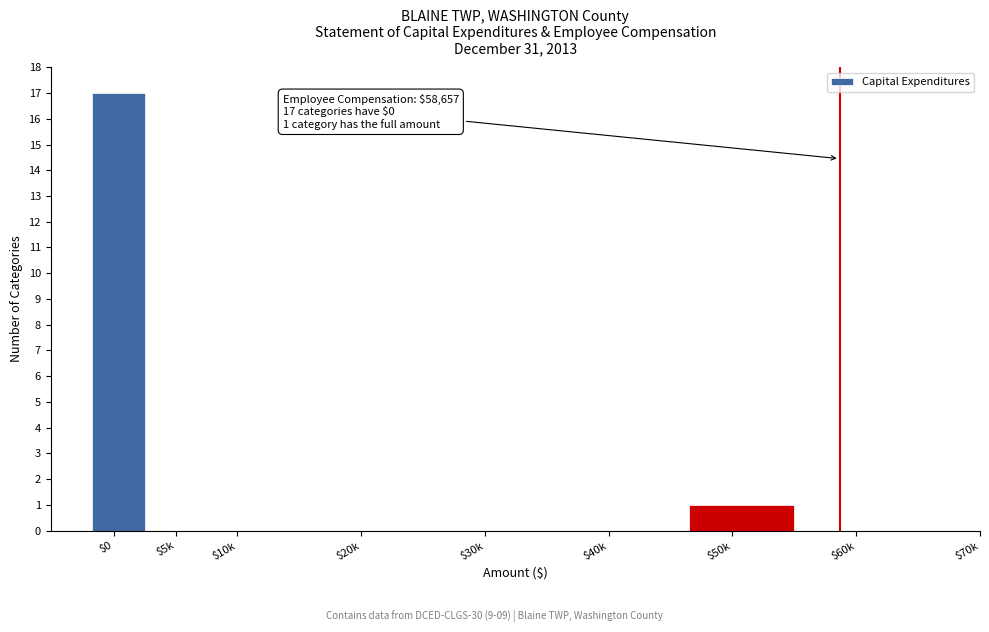

Where is the data nearest to the value 8?

$50k